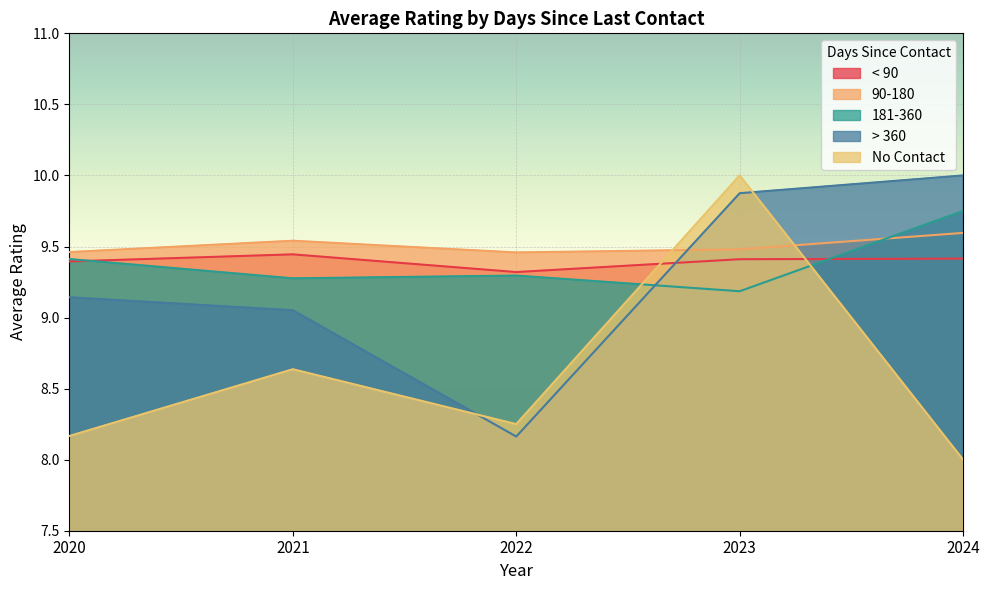

Does the chart display data point markers on the line(s)?

No